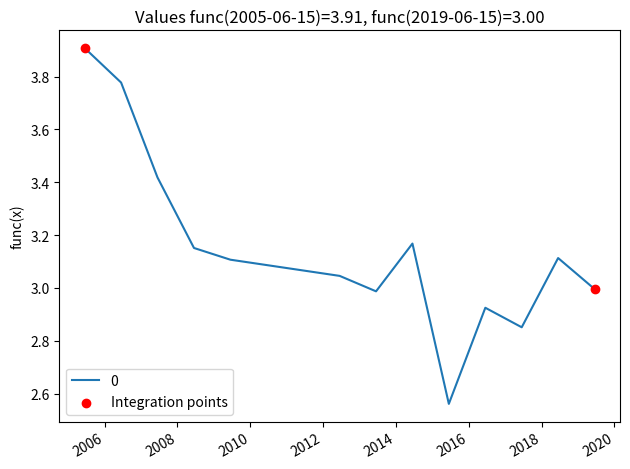

What is the difference between the maximum and minimum values?

1.3